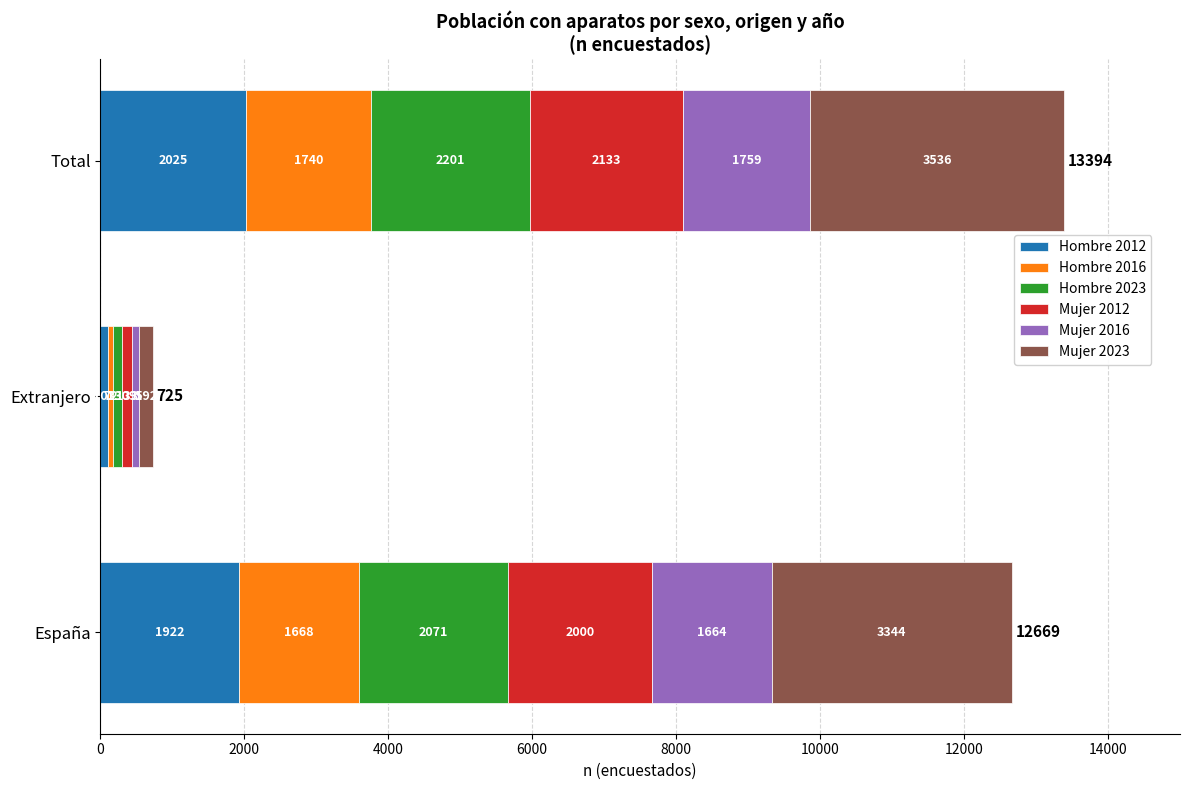

What is the maximum value for Hombre 2012?

2025